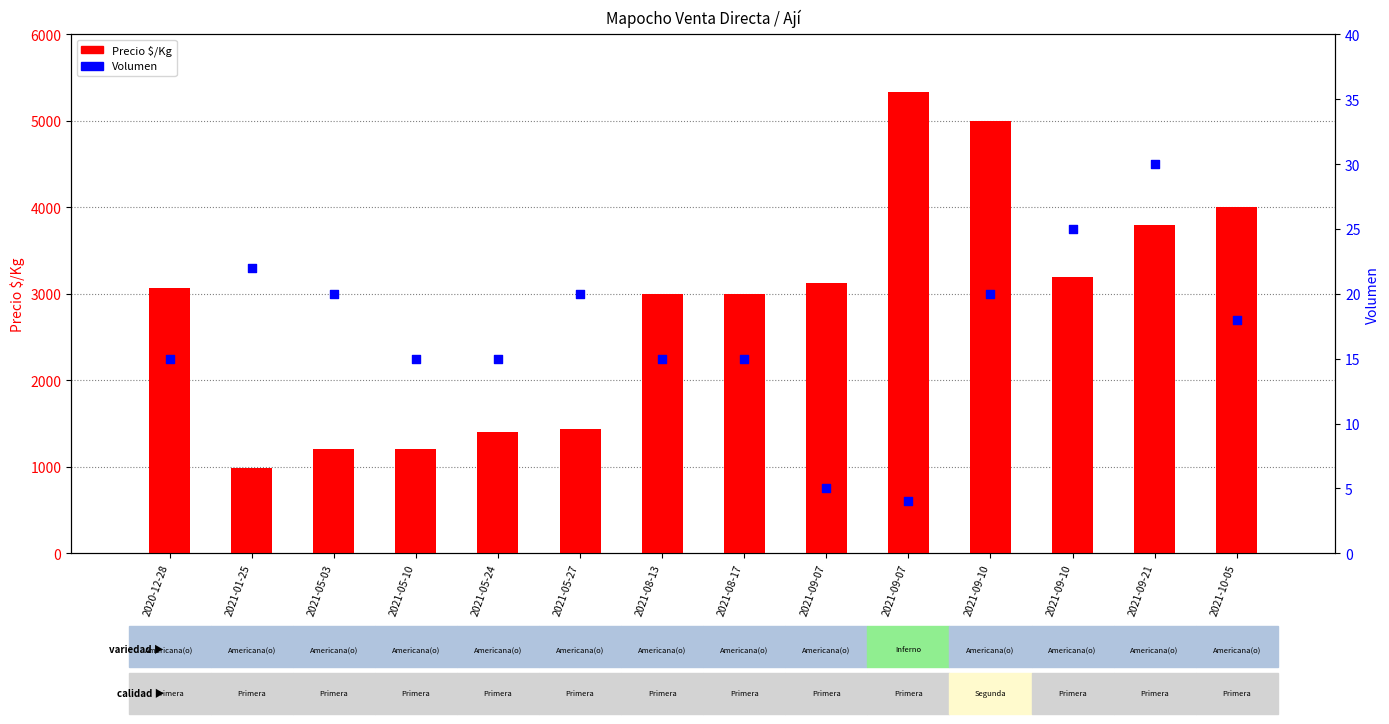

Which series has the widest spread of Y values?

Precio $/Kg